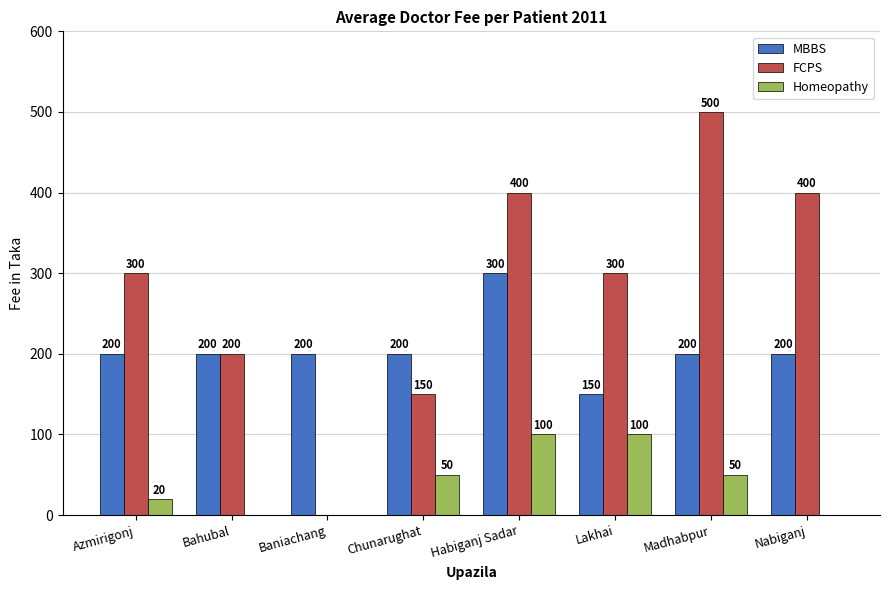

At which label does FCPS reach its peak?

Madhabpur